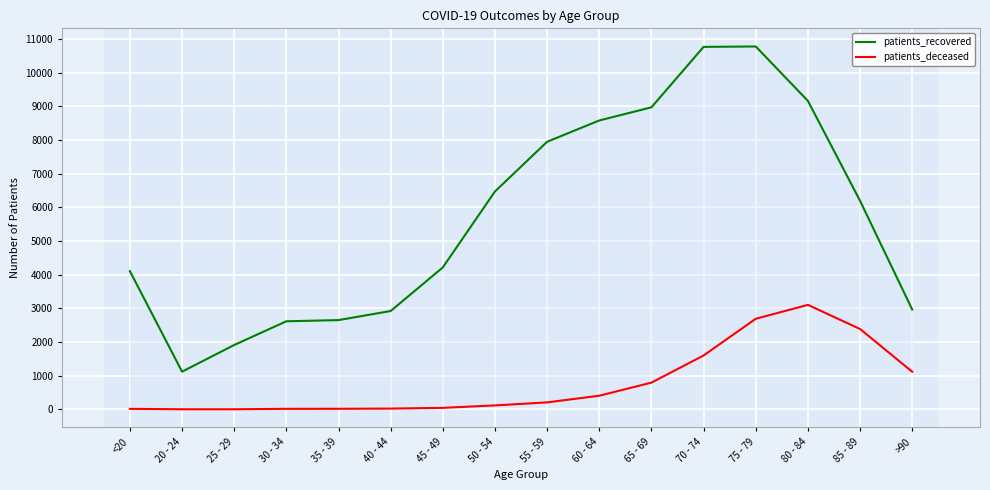

Which series has the largest total across all categories?

patients_recovered